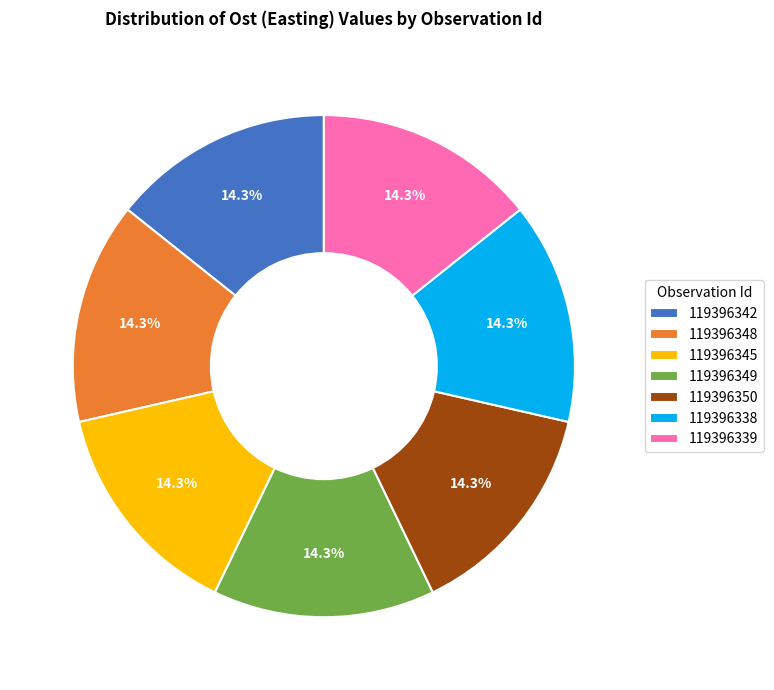

What is the ratio of the value at 119396339 to the value at 119396348?

1.0